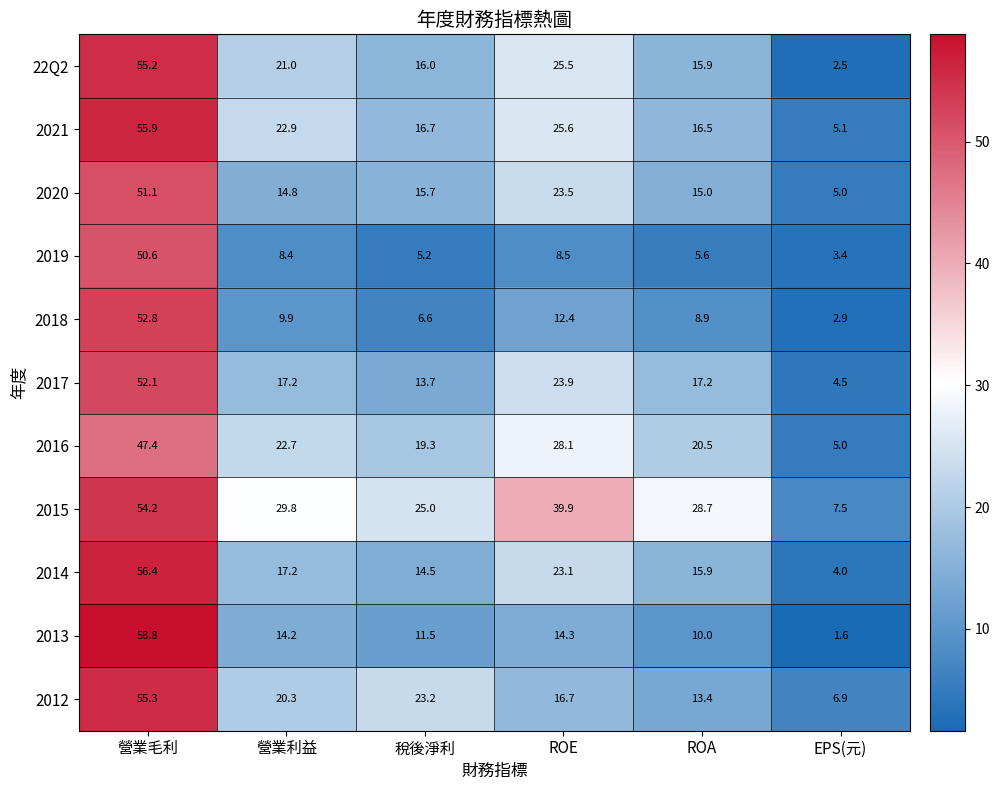

Which series has the largest total across all categories?

2015